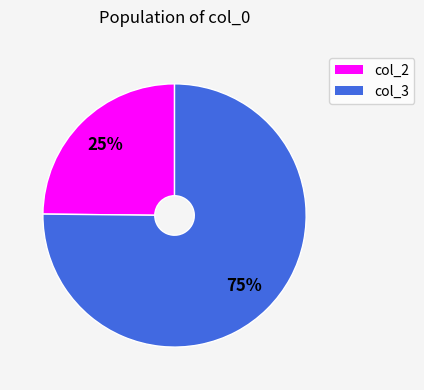

Does any single category account for the majority?

Yes